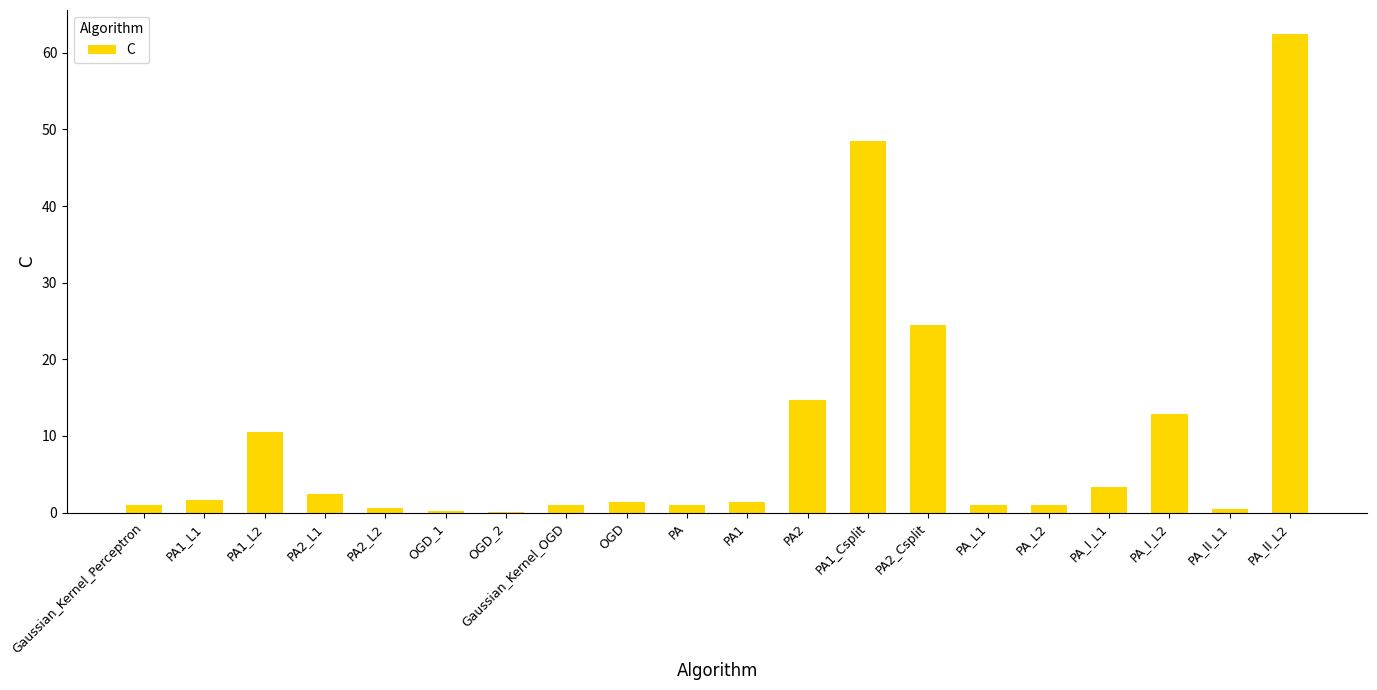

What is the difference between the values at OGD and PA_L2?

0.4